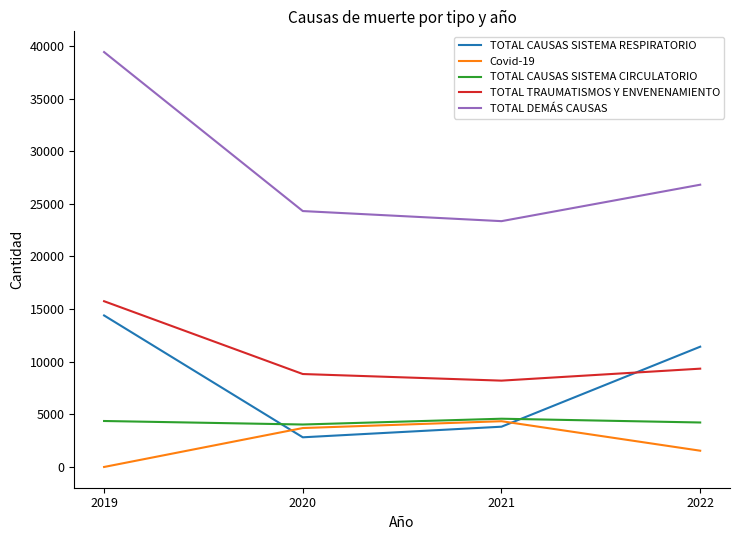

Where is TOTAL CAUSAS SISTEMA RESPIRATORIO nearest to the value 8609?

2022